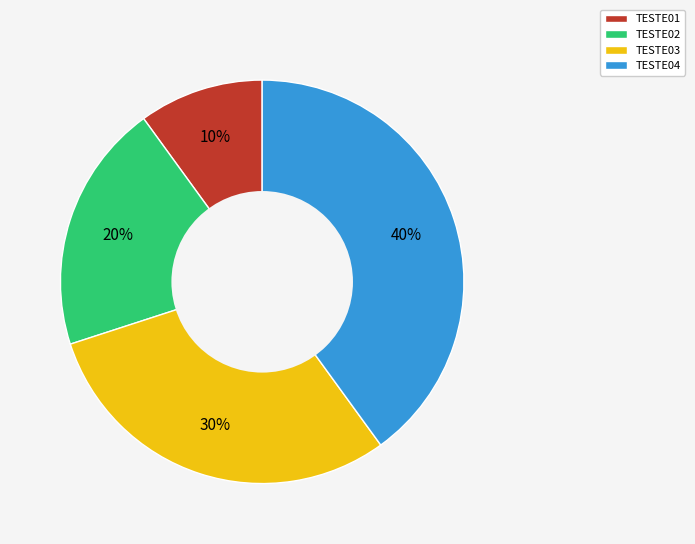

What is the largest slice in the pie chart?

TESTE04